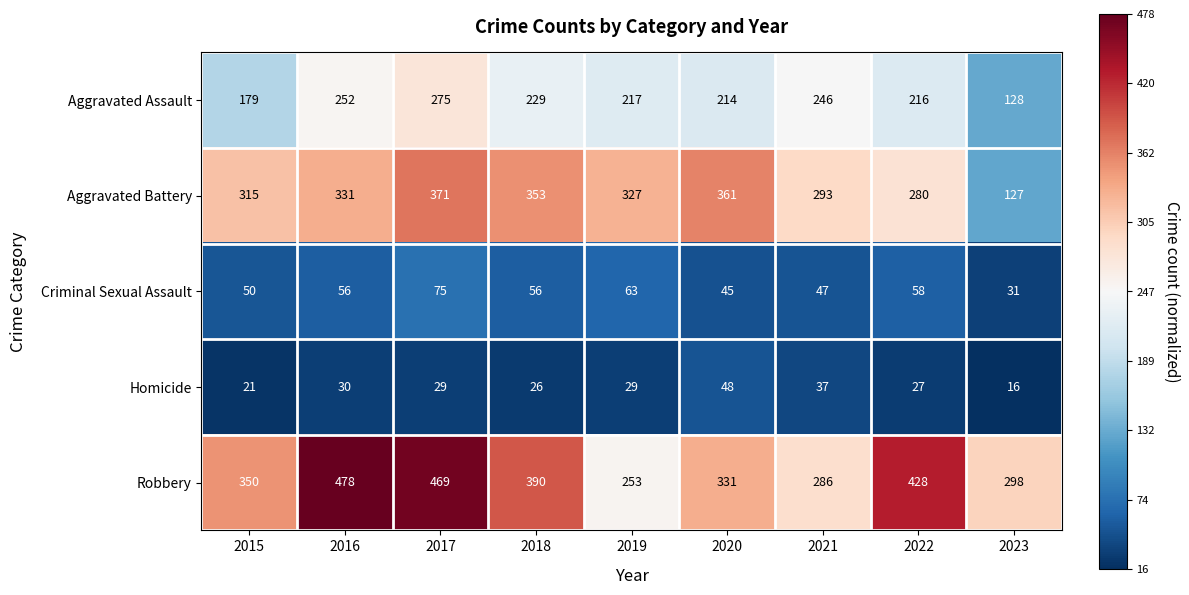

The value of Aggravated Battery at 2018 is 353. True or false?

True